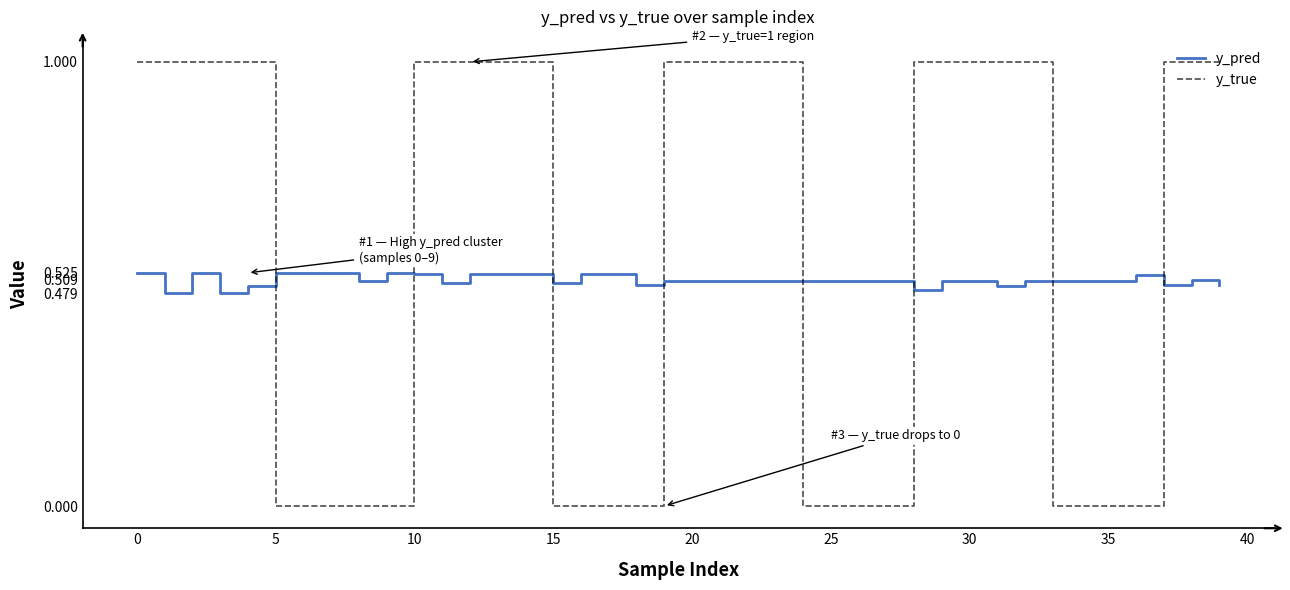

Which series has the widest spread of values?

y_true